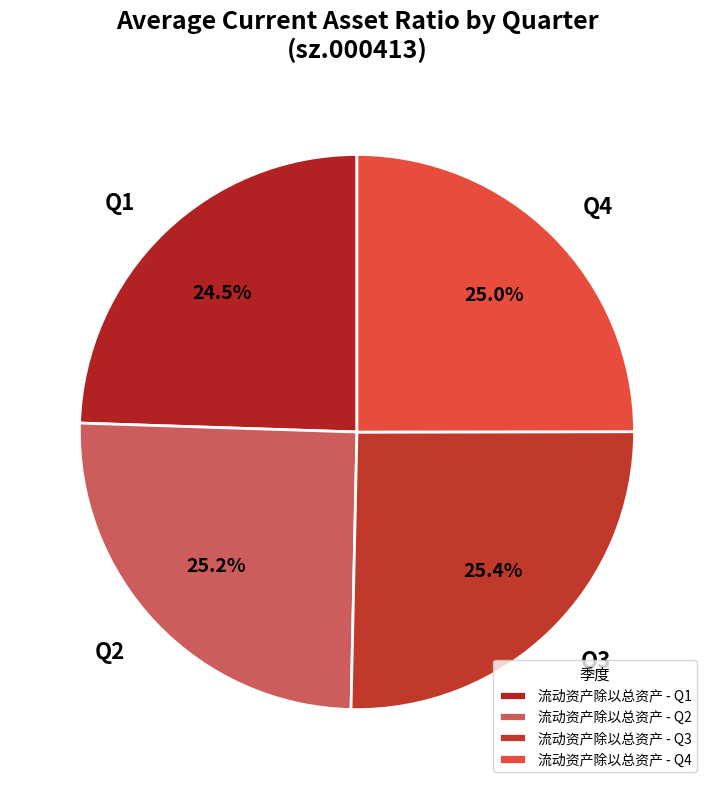

To the nearest percent, what is the average slice percentage?

25%